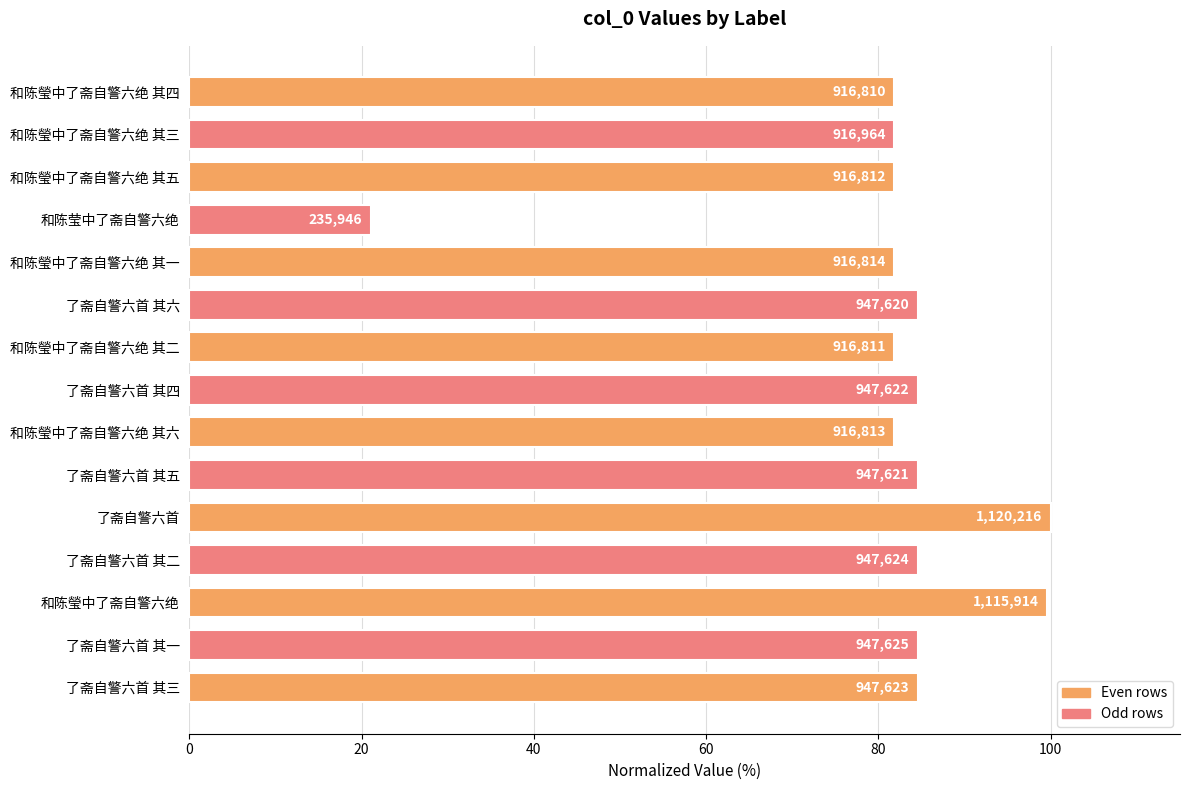

What is the greatest value displayed?

100.0